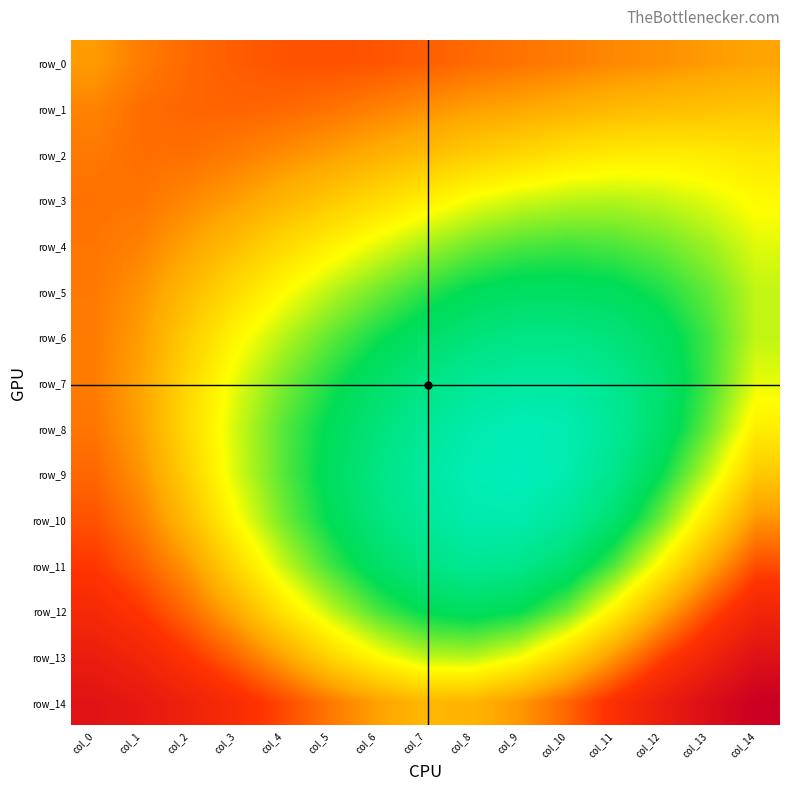

Rank the series by their maximum value, from highest to lowest.

row_14, row_13, row_12, row_11, row_0, row_10, row_1, row_9, row_2, row_3, row_4, row_8, row_5, row_6, row_7